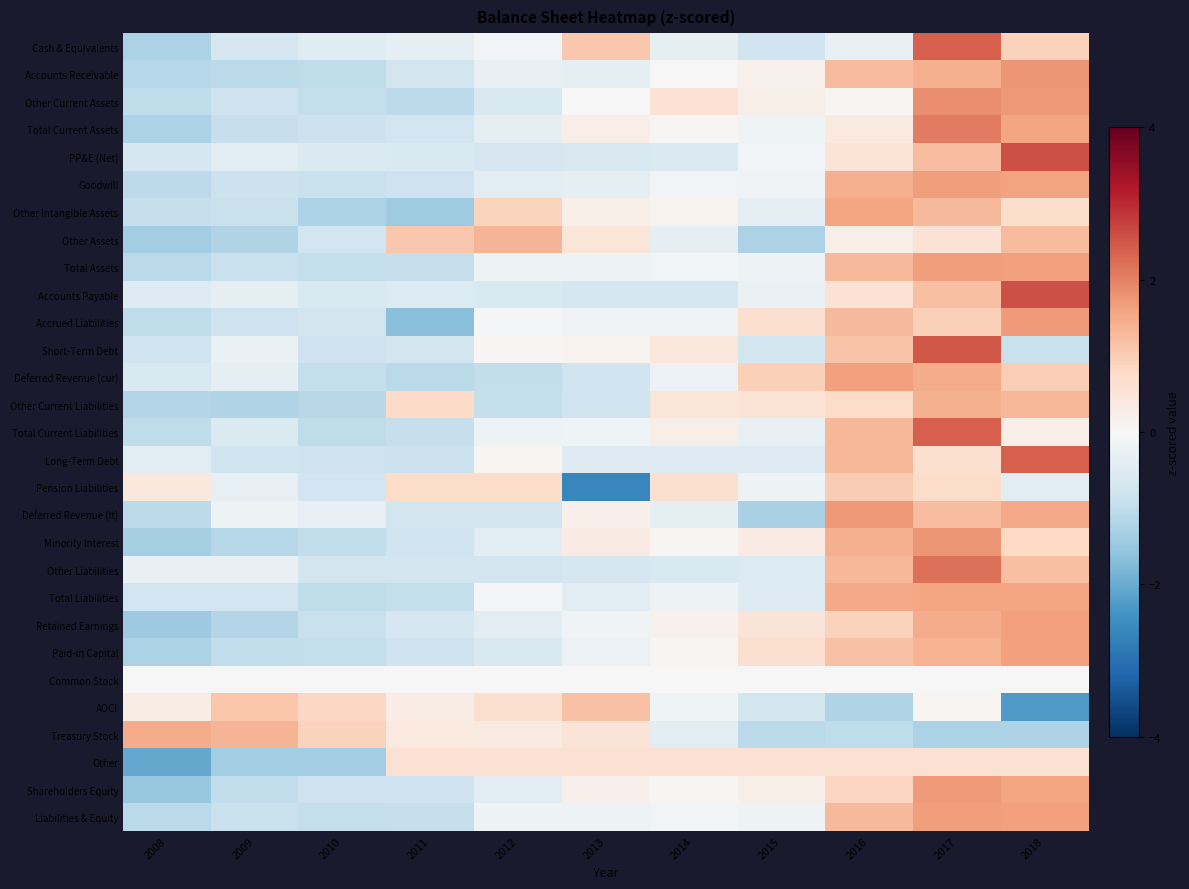

At which category is the sum across all series the highest?

2017